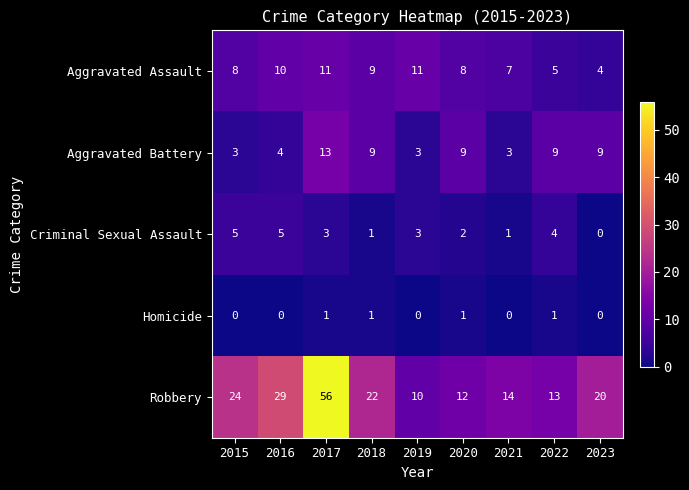

Which series has the largest range (max minus min)?

Robbery